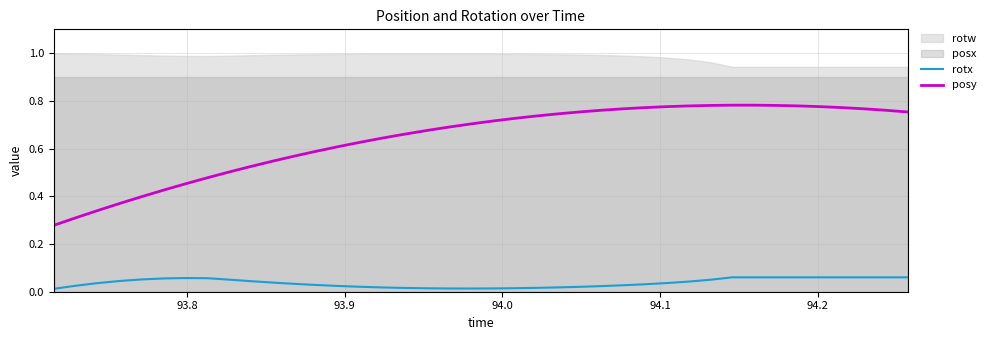

True or false: rotx and posy cross at least once.

False